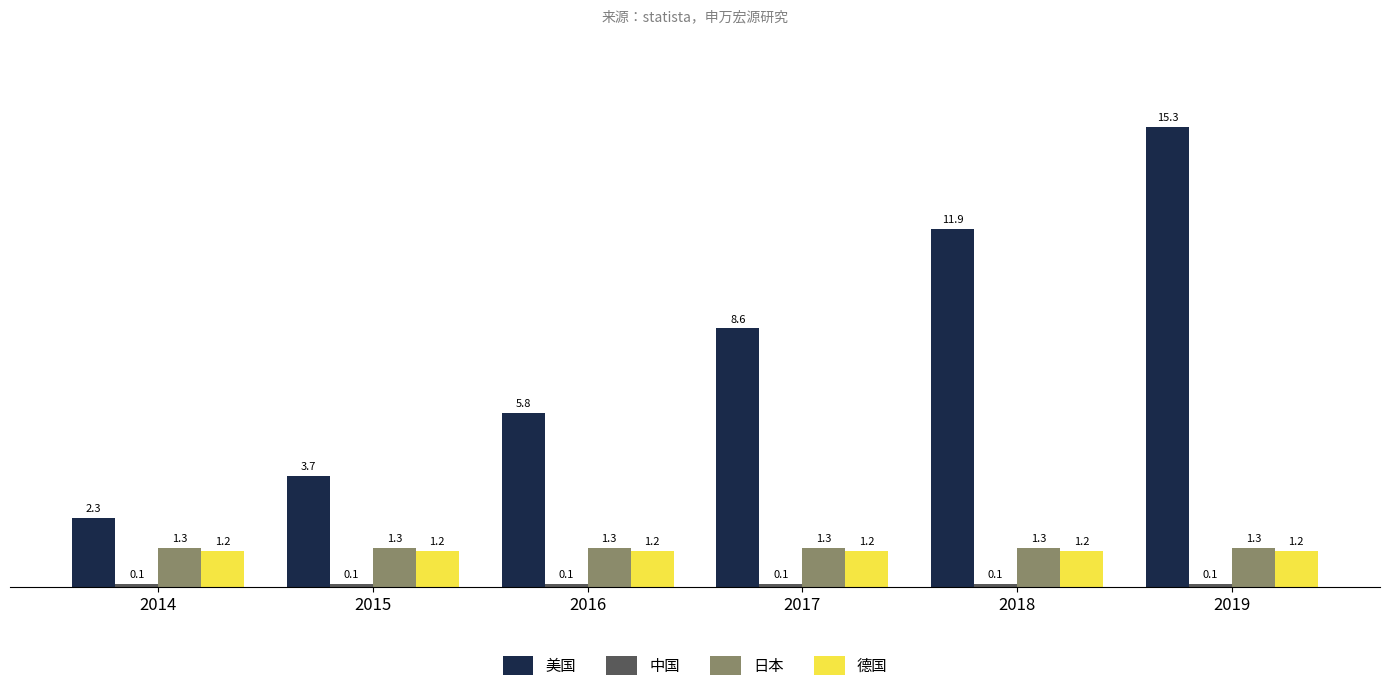

What is the difference between the highest and lowest values at 2015?

3.6